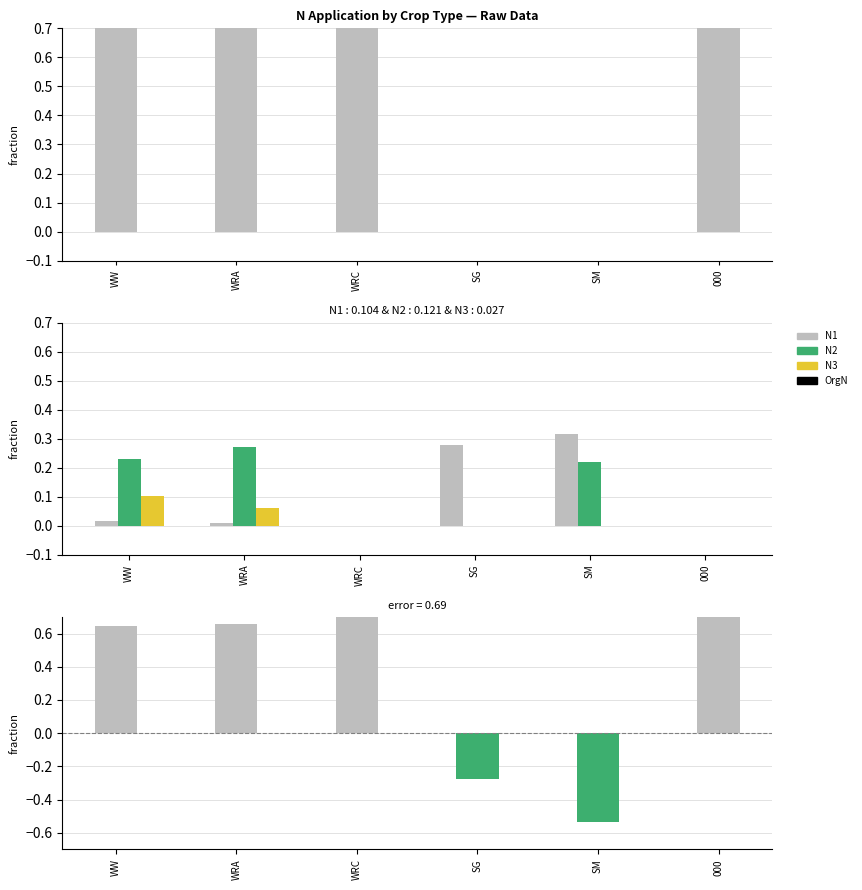

Which series has the widest spread of values?

error